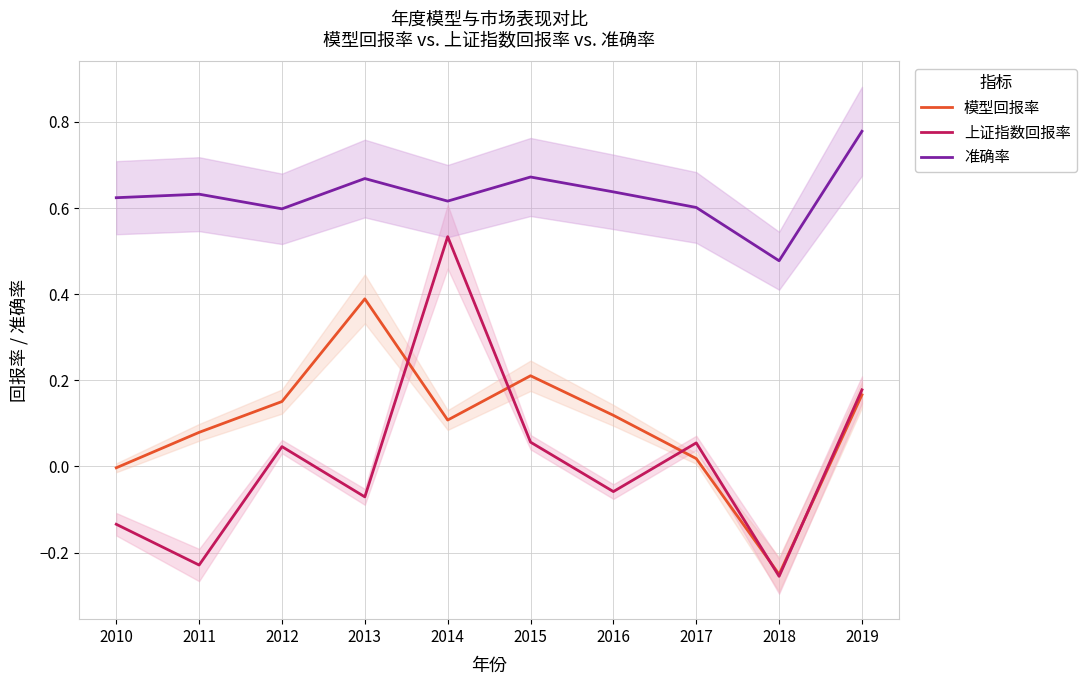

How many lines are shown in the chart?

3